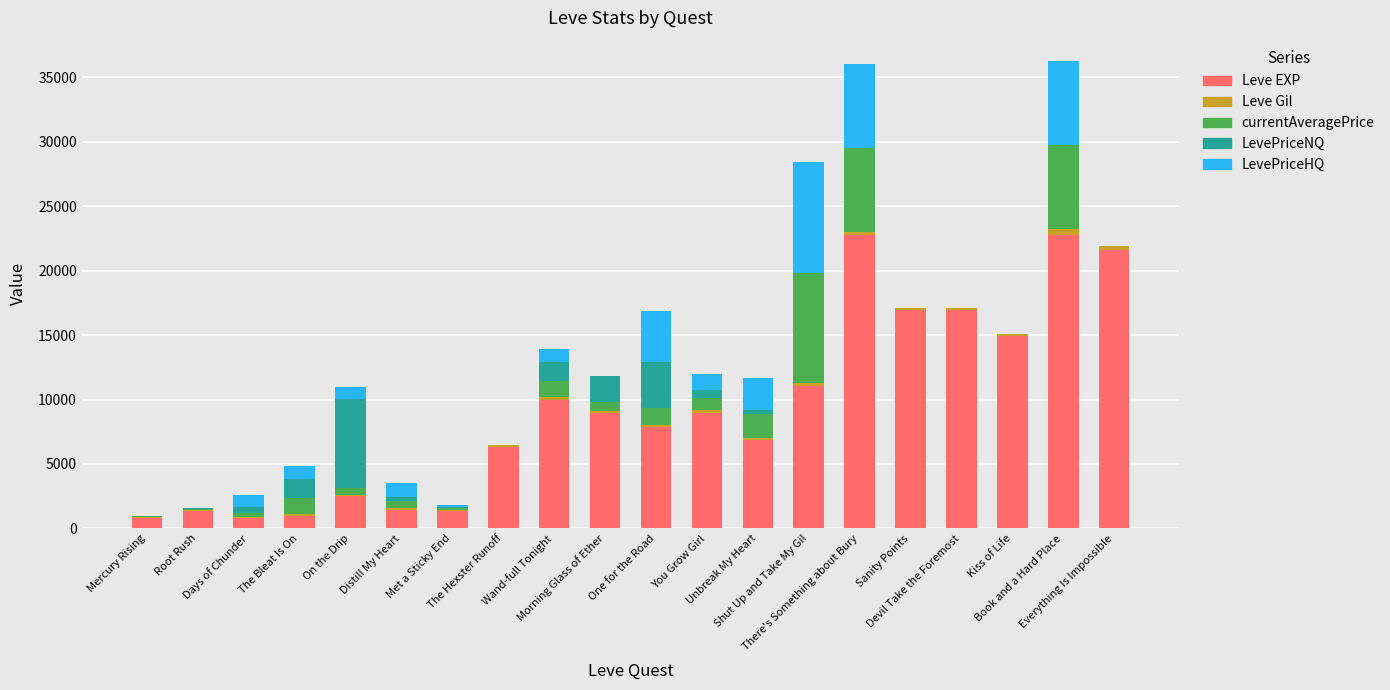

Does the chart contain stacked bars?

Yes